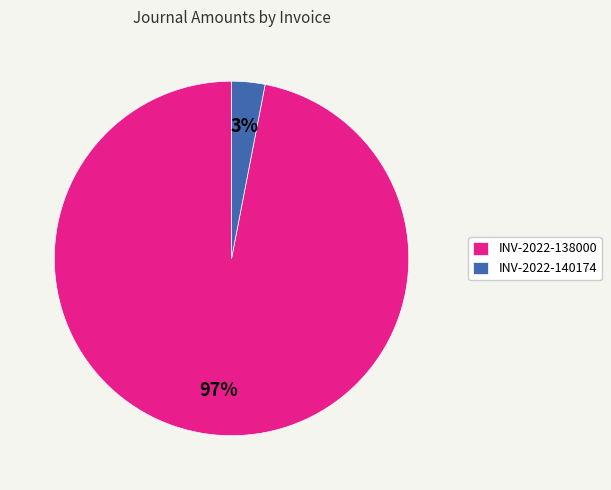

Count the number of slices in the pie.

2